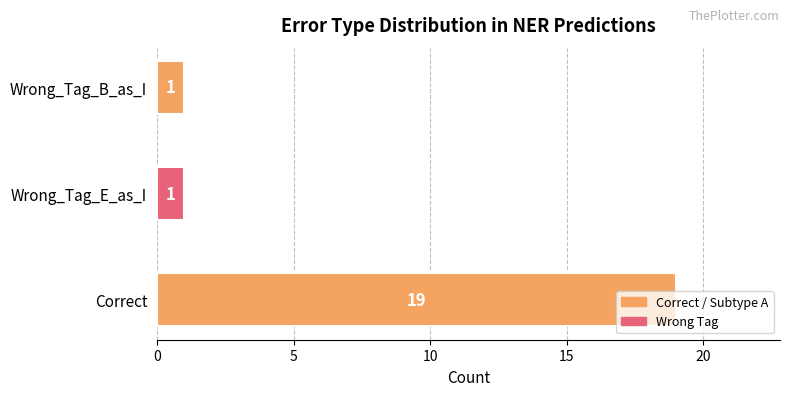

Approximately how many times larger is the value at Correct compared to Wrong_Tag_B_as_I?

19.0